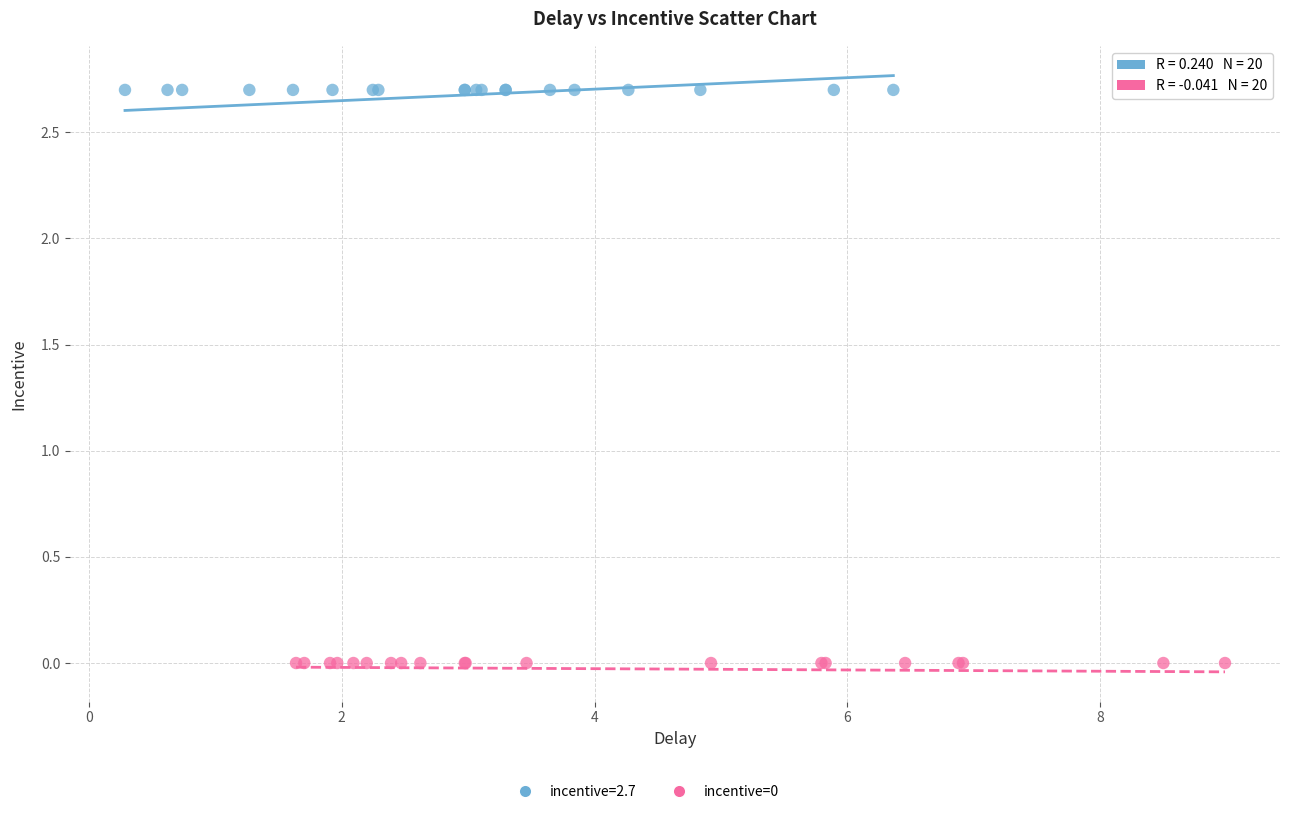

Which series contains the lowest Y value?

incentive=0